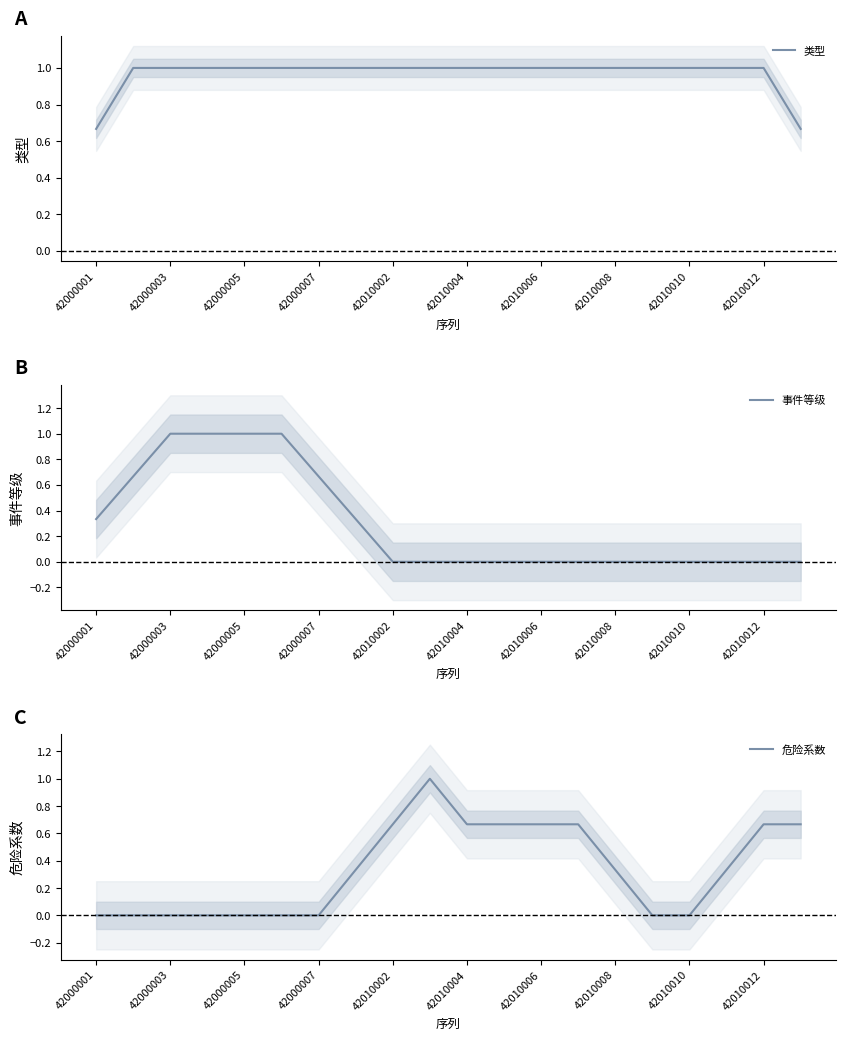

The value of 事件等级 at 42010006 is -0.7. True or false?

False